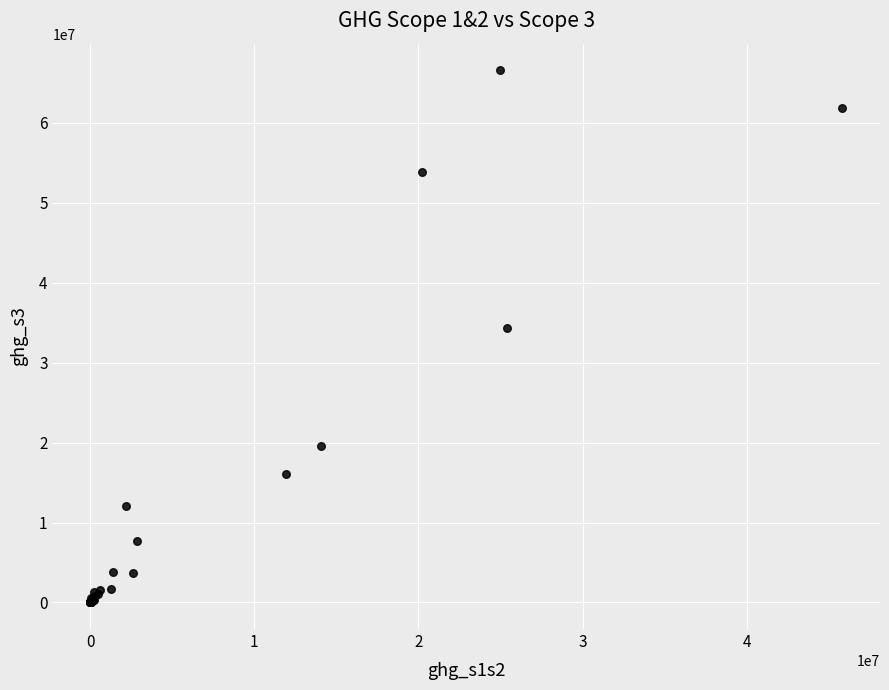

What Y value in the scatter plot is closest to 33295927?

34335431.3